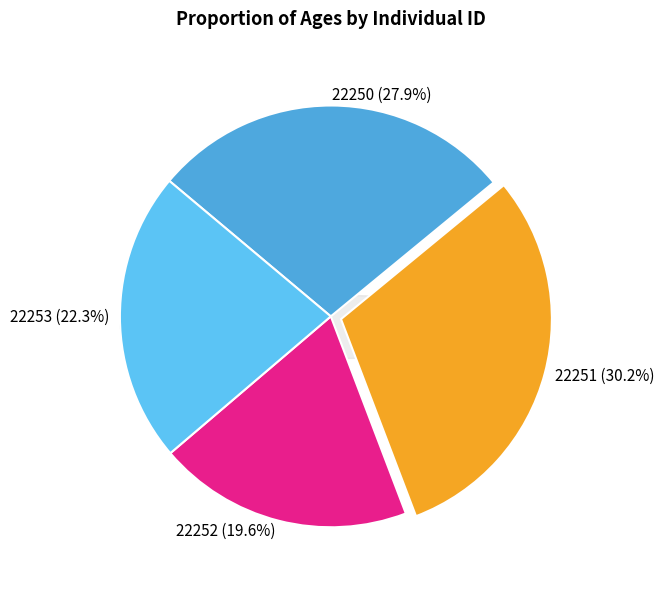

What is the change in value from 22252 to 22253?

+5